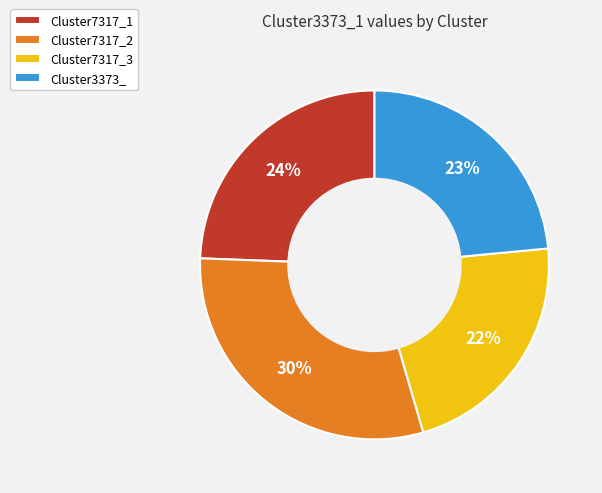

Rank the categories by value from lowest to highest.

Cluster7317_3, Cluster3373_, Cluster7317_1, Cluster7317_2